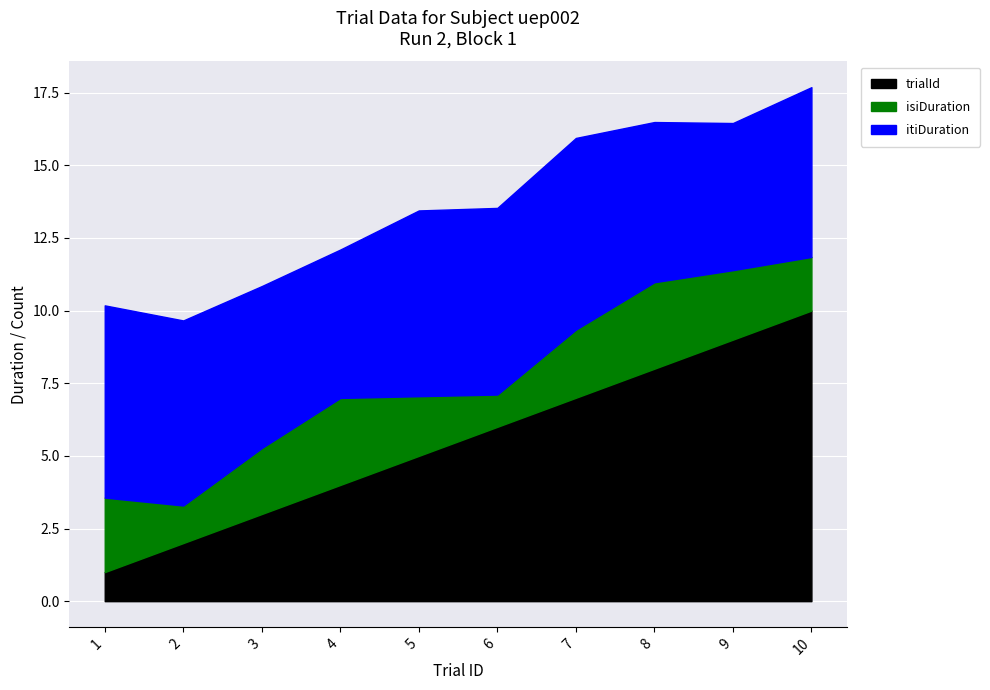

Which series changed the most between 4 and 9?

trialId